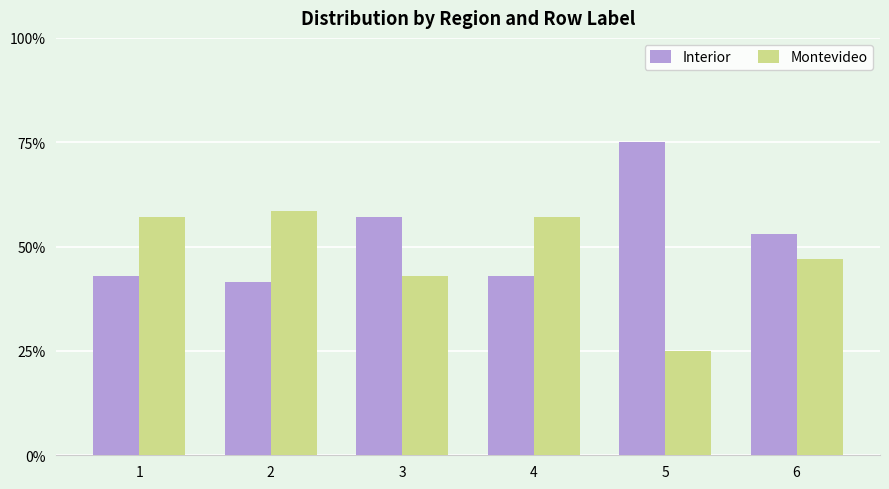

Where is Interior nearest to the value 0?

2